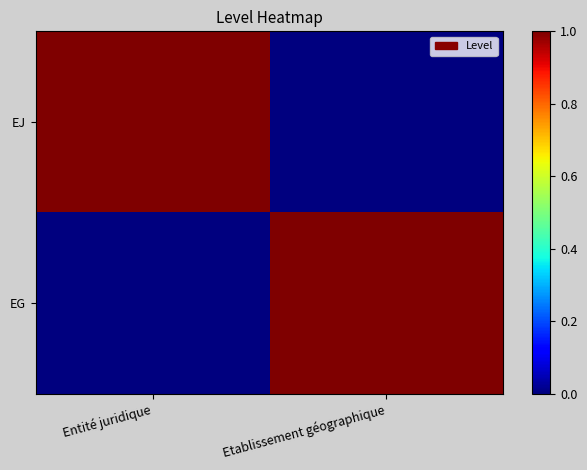

At which category is the sum across all series the highest?

Entité juridique